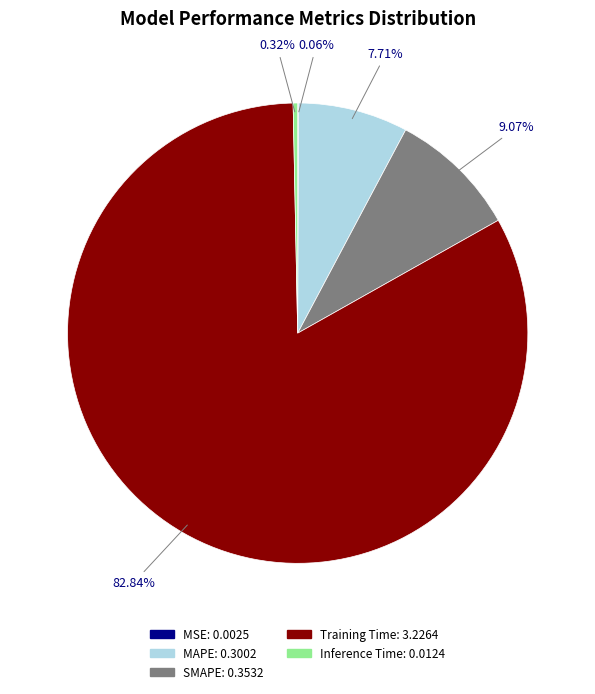

Which category accounts for the majority?

Training Time